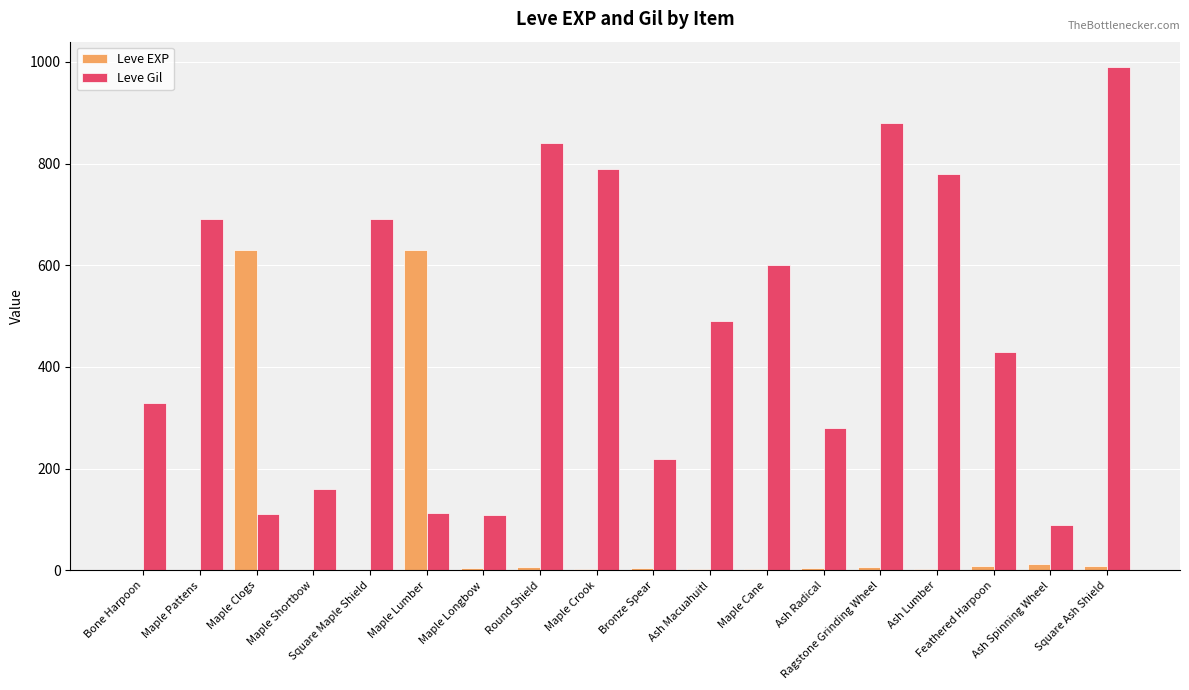

The Leve Gil series shows 690 at Maple Pattens. True or false?

True